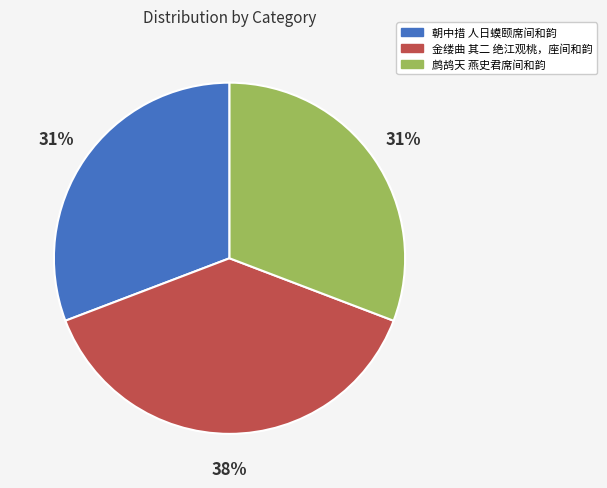

Is 朝中措 人日蟆颐席间和韵 the majority of the pie?

No